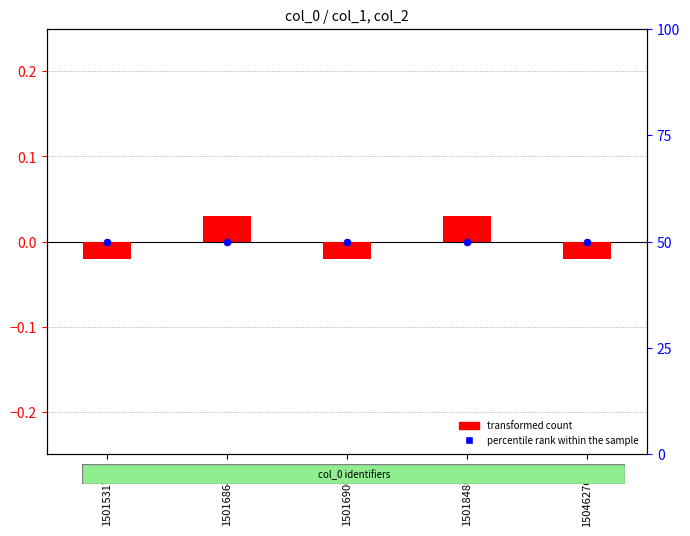

Is the value of transformed count at 1501686420 greater than the value of percentile rank within the sample at 1501531751?

No